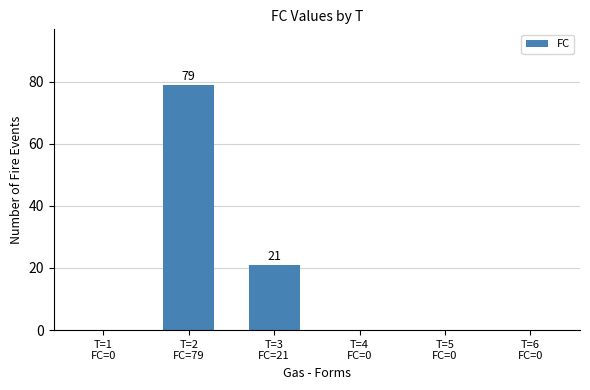

What is the average value?

17